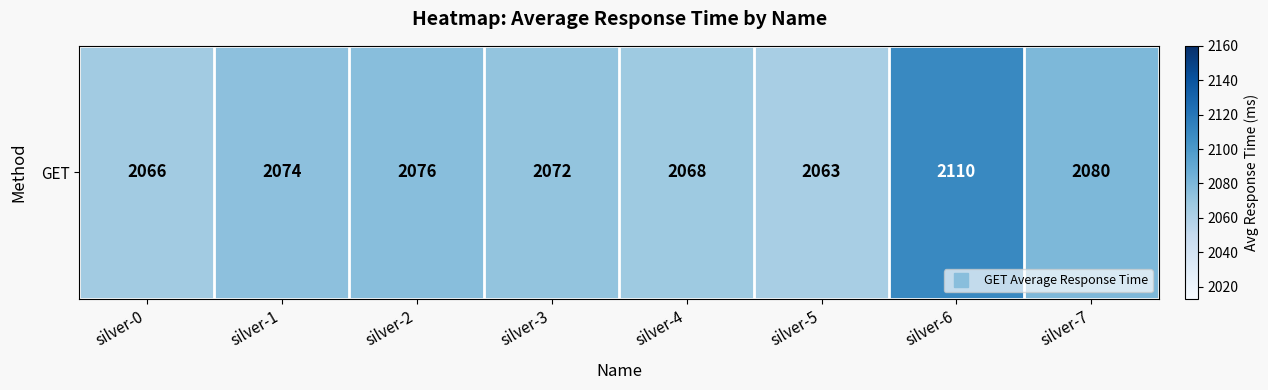

What is the greatest value displayed?

2110